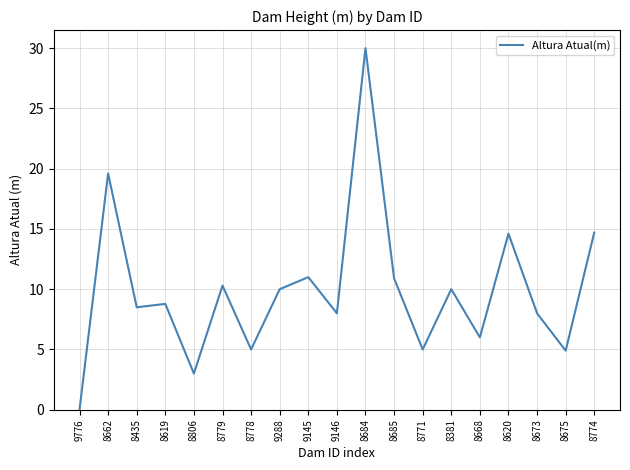

What is the change in value from 9776 to 8779?

+10.3